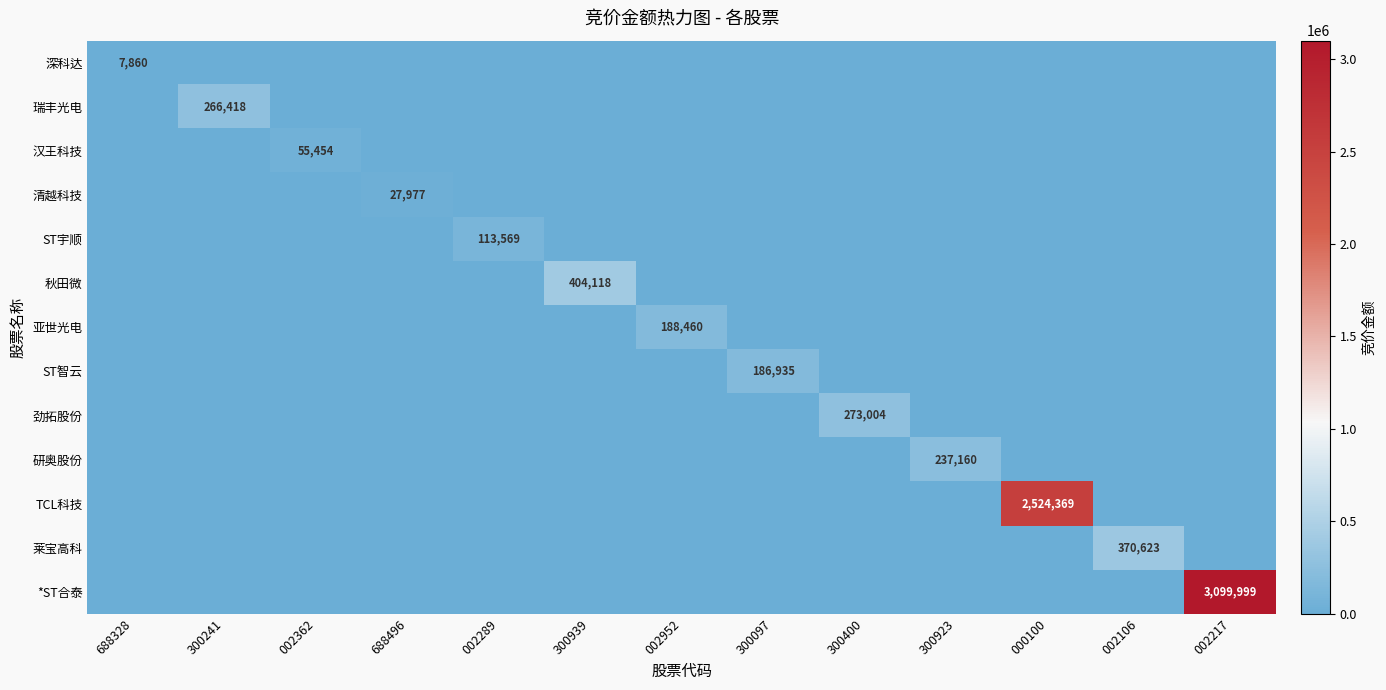

How many distinct data groups are displayed?

13